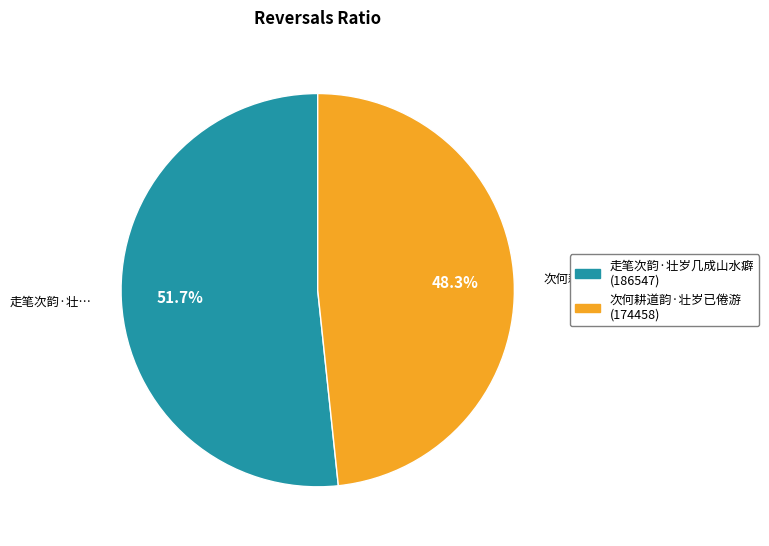

Count the number of slices in the pie.

2